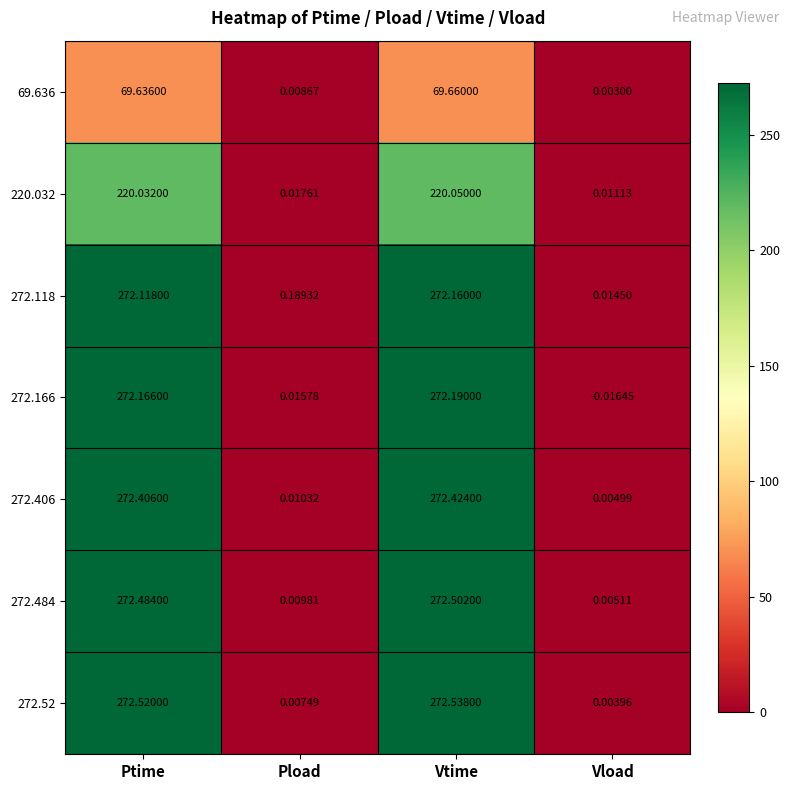

Is the value of 272.406 at Ptime greater than the value of 272.118 at Vtime?

Yes